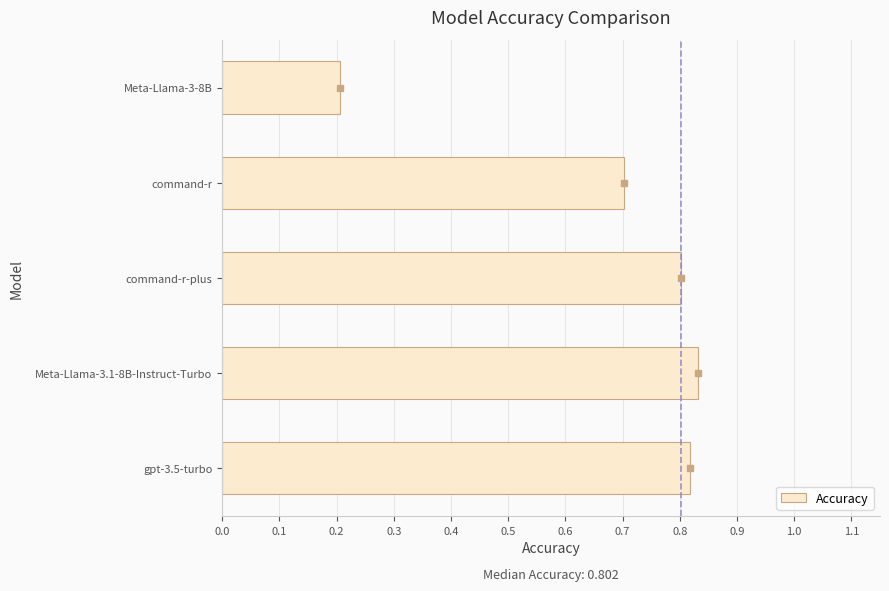

What is the sum of all values?

3.4